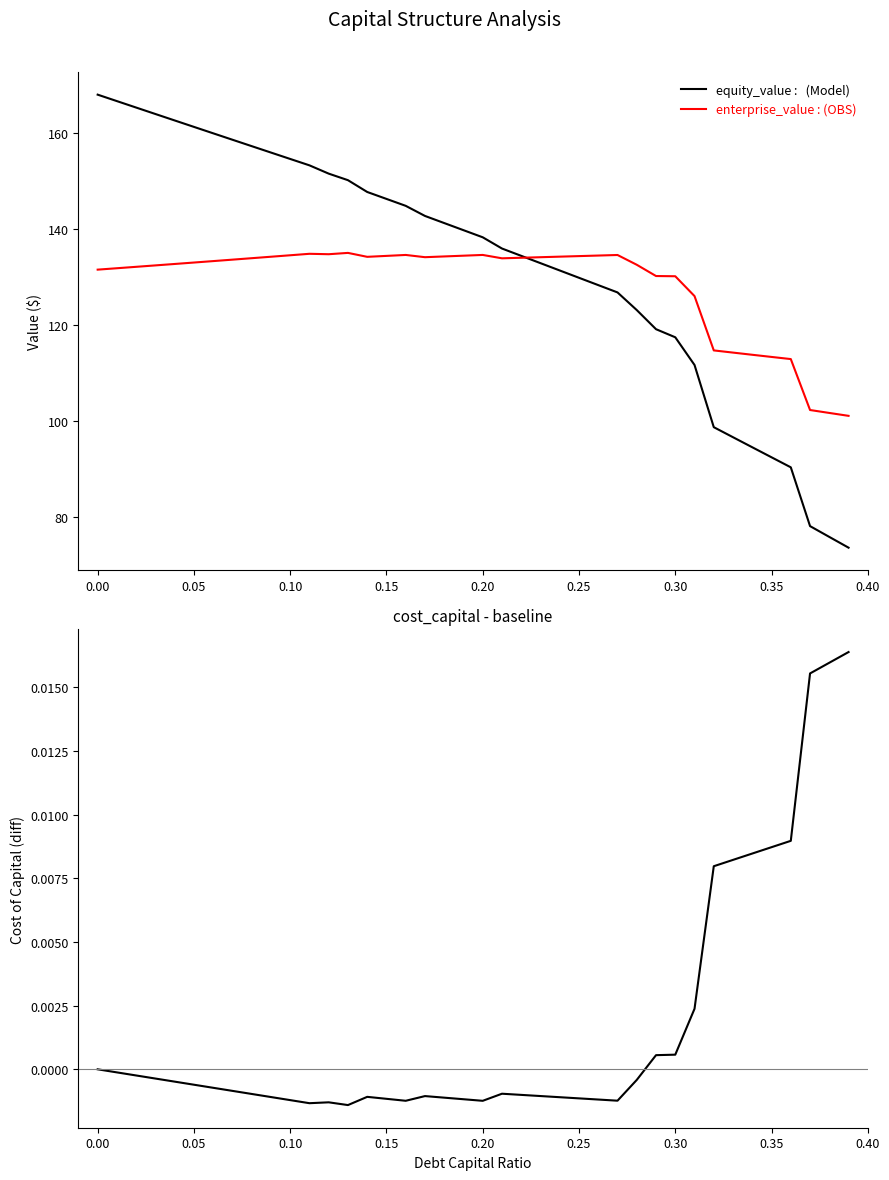

Rank the series by their maximum value, from highest to lowest.

equity_value, enterprise_value, cost_capital (diff from baseline)